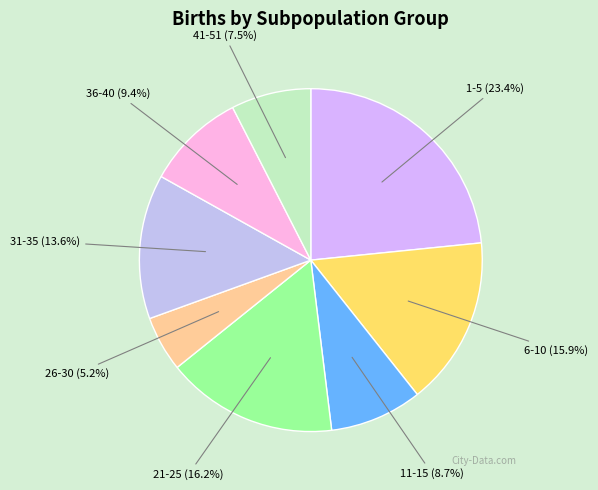

How many slices are in this pie chart?

8